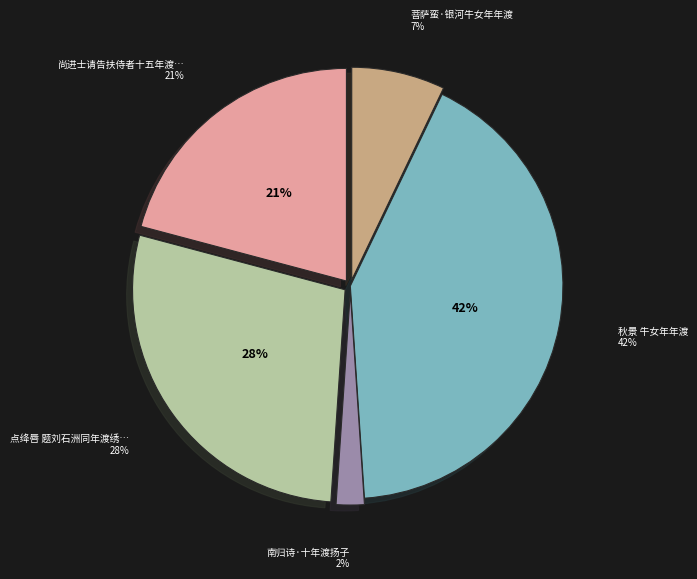

To the nearest percent, what portion does 秋景 牛女年年渡 represent?

42%